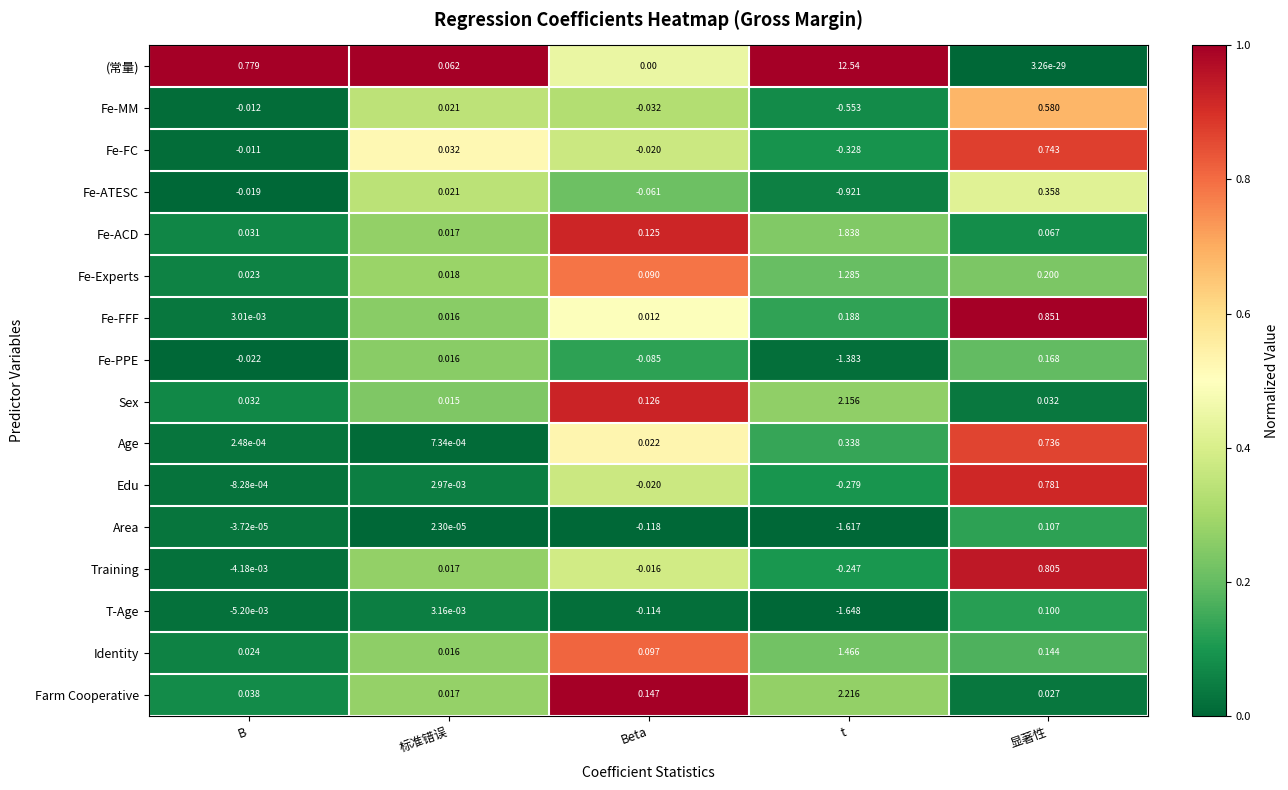

How many data points in Area are above 0?

2